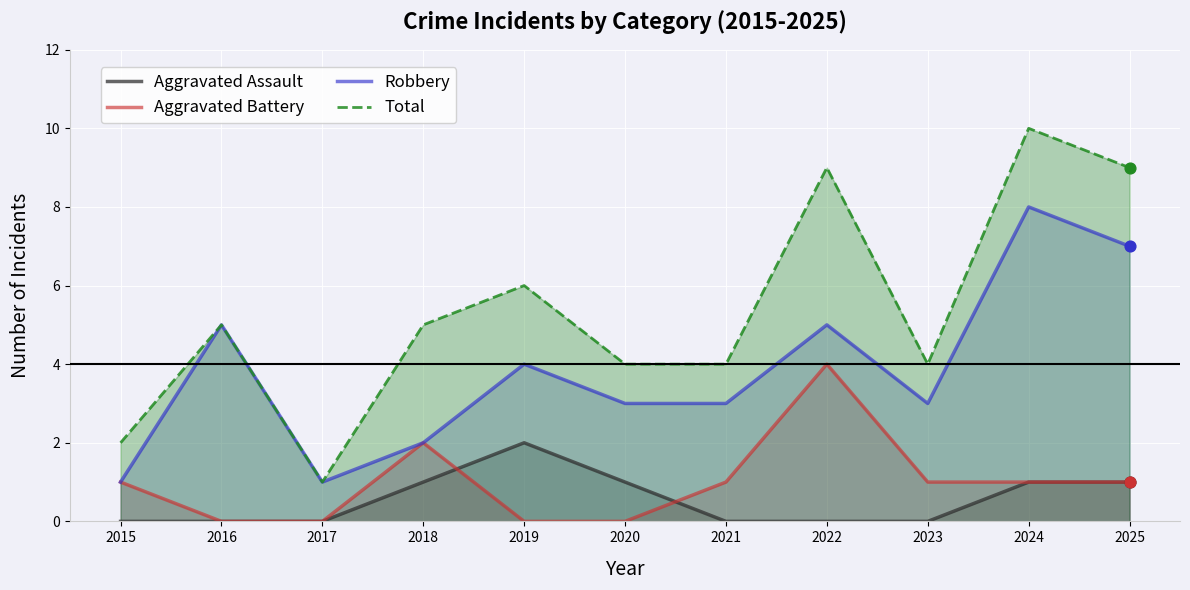

At which category is the sum across all series the highest?

2024